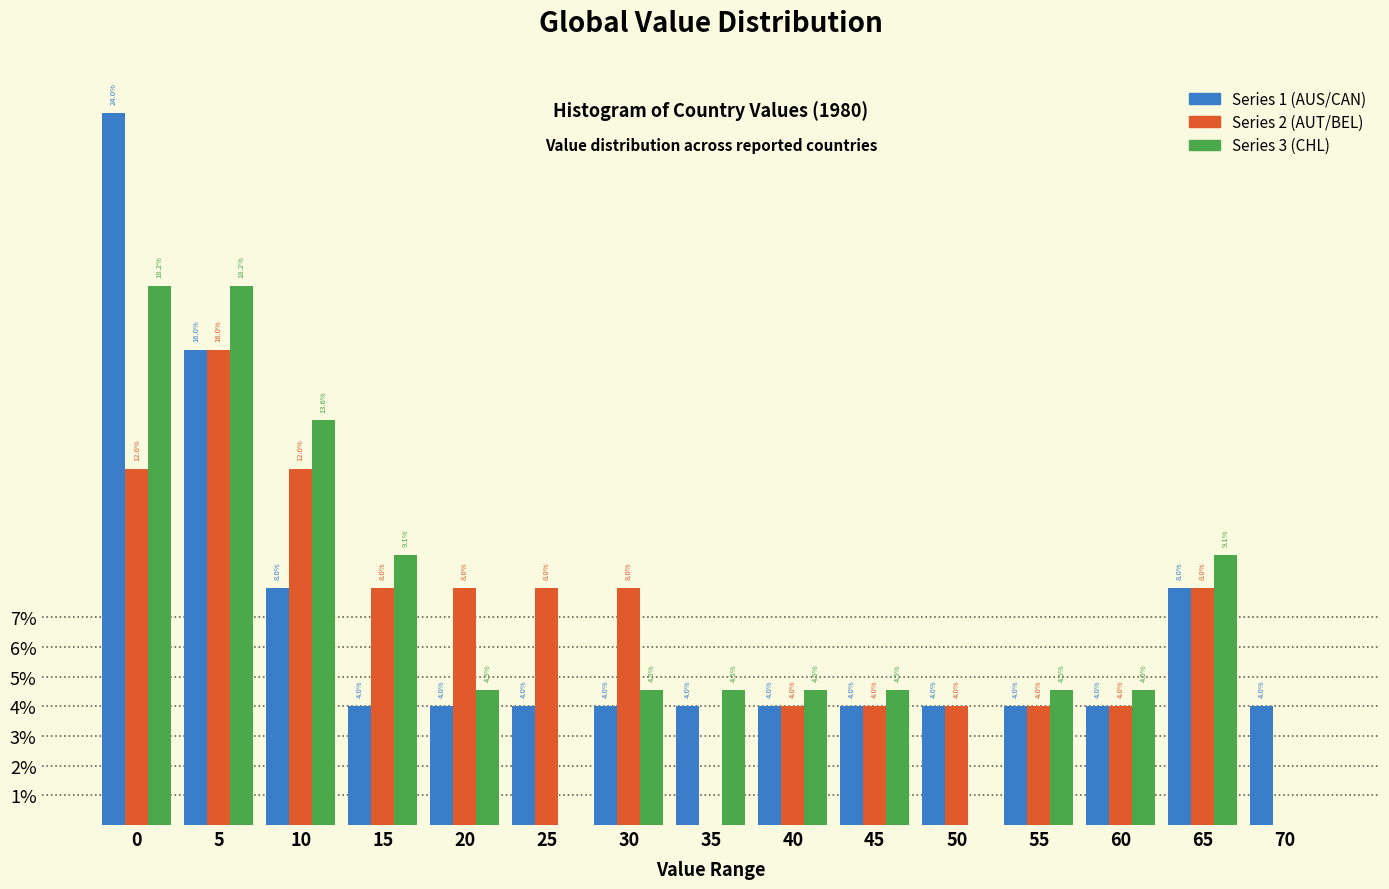

What are all the series names shown in the legend?

Series 1 (AUS/CAN), Series 2 (AUT/BEL), Series 3 (CHL)